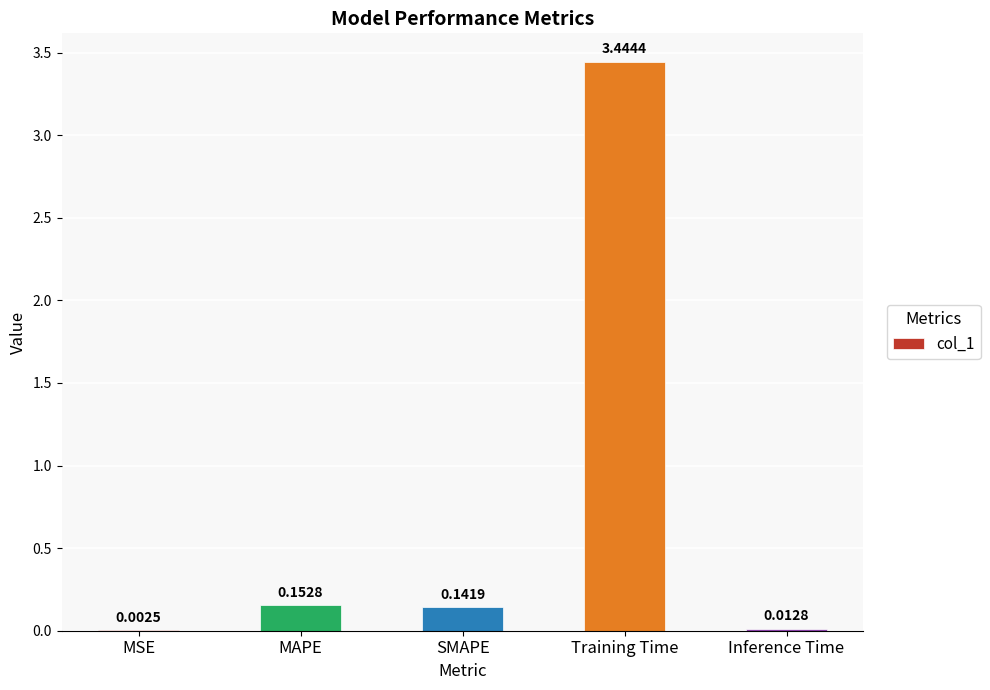

What is the change in value from MSE to Training Time?

+3.4